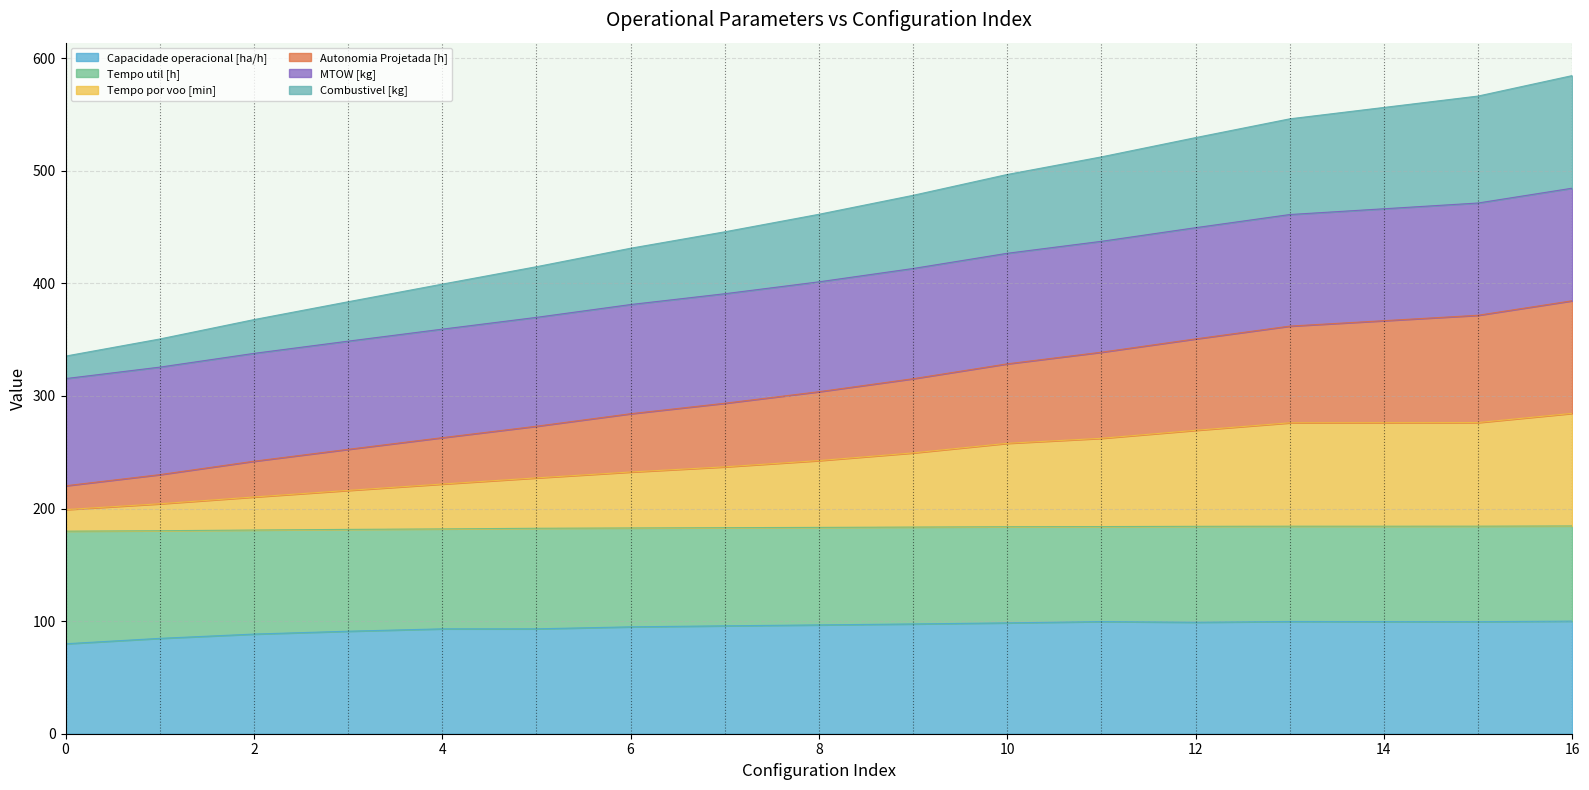

True or false: Tempo por voo [min] and MTOW [kg] intersect in this chart.

False